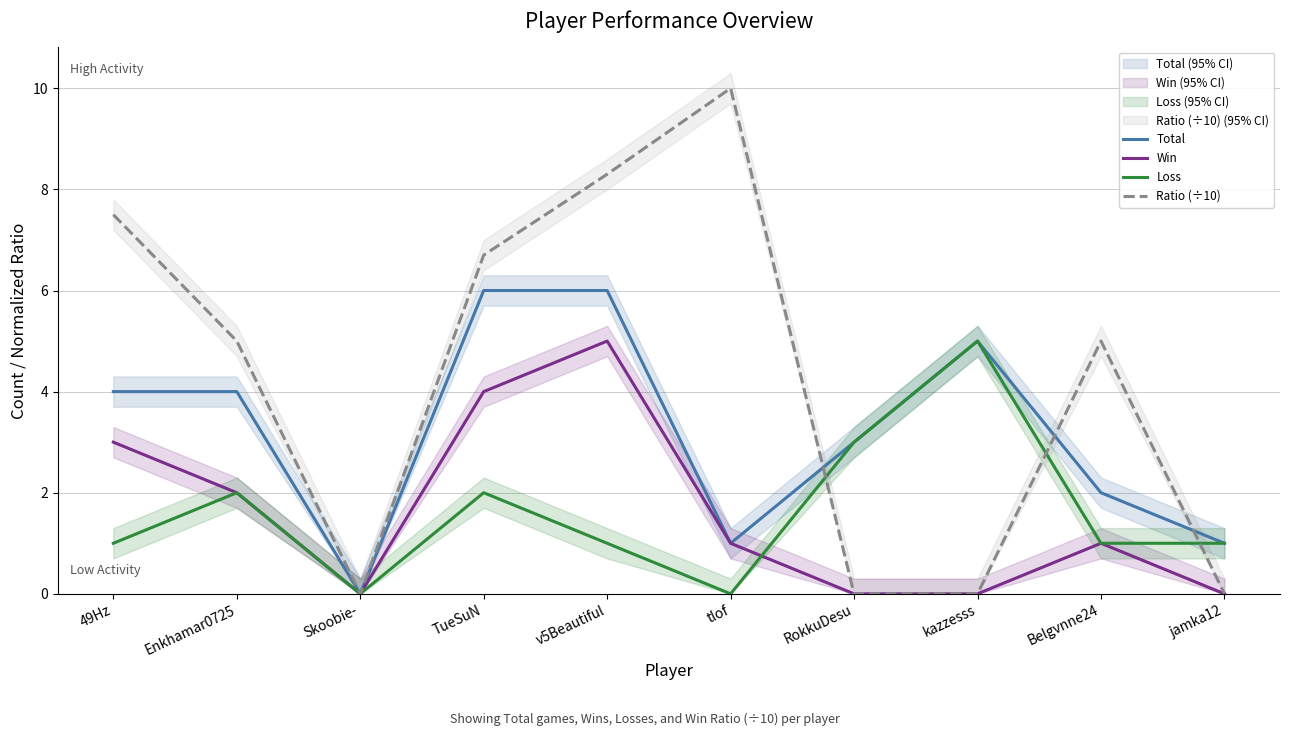

What is the value of the Ratio (÷10) point at the 5th from the left?

8.3